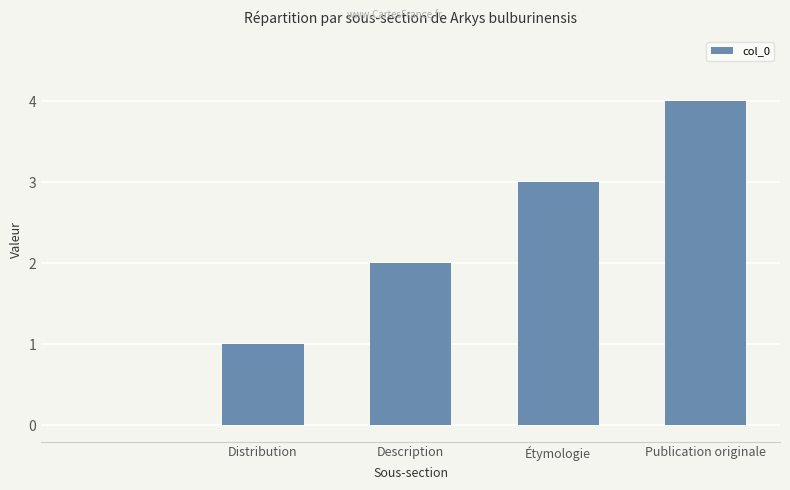

What is the greatest value displayed?

4